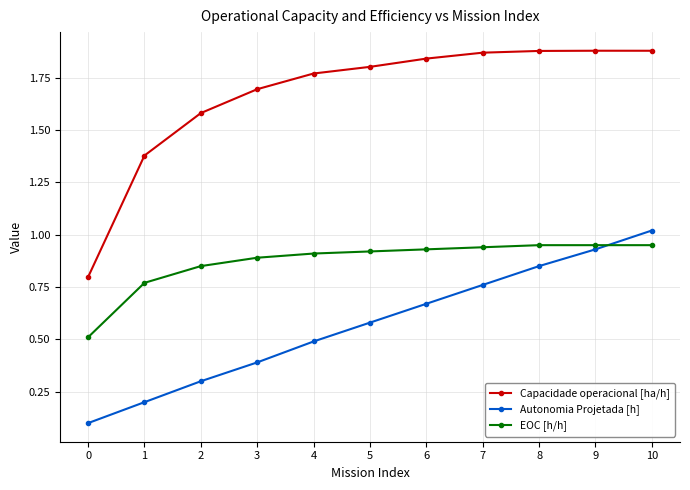

Between 2 and 8, which series saw the biggest shift?

Autonomia Projetada [h]